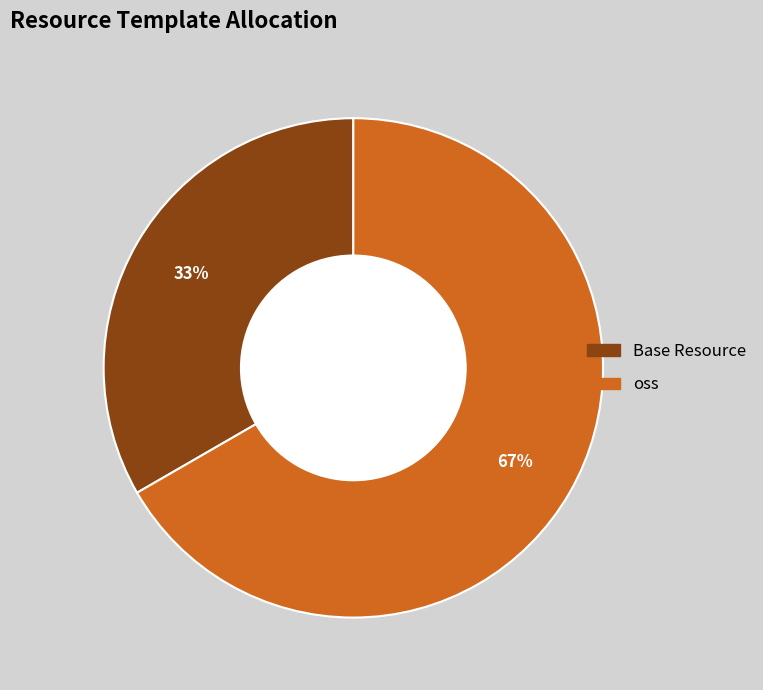

Which slice is the largest?

oss